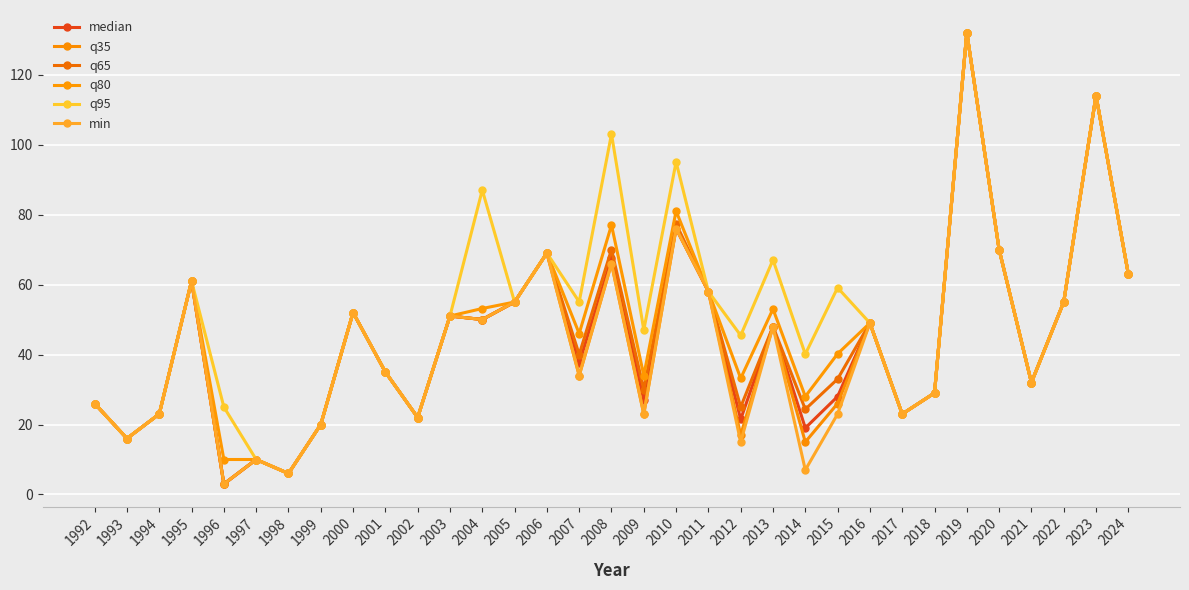

At which category does the chart reach its minimum across all series?

1996